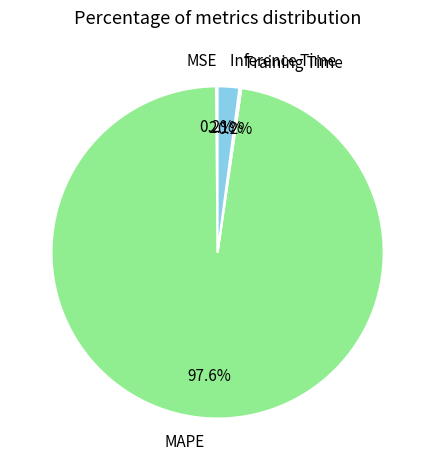

Between MAPE and Inference Time, which is larger?

MAPE